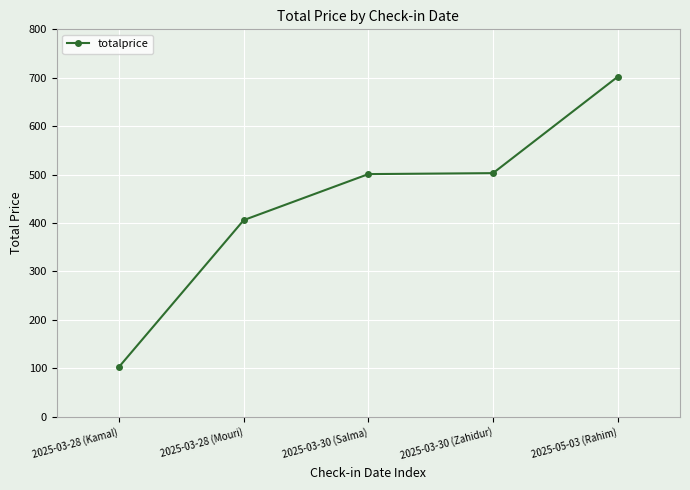

What is the label of the 5th point from the left?

2025-05-03 (Rahim)